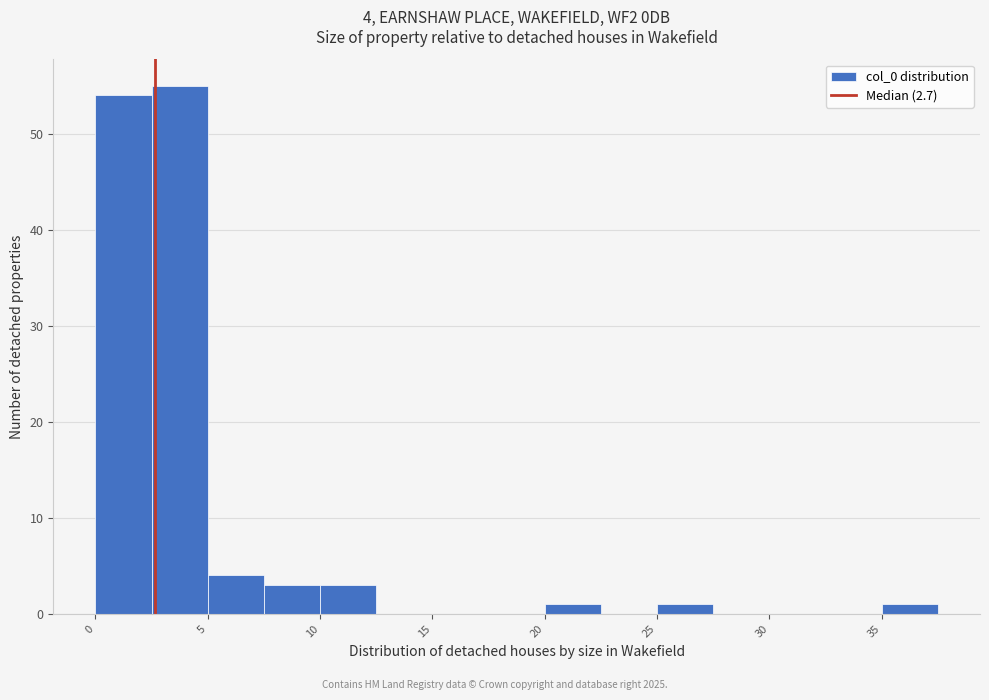

Which range on the x-axis has the tallest bar?

2.5 to 5.0